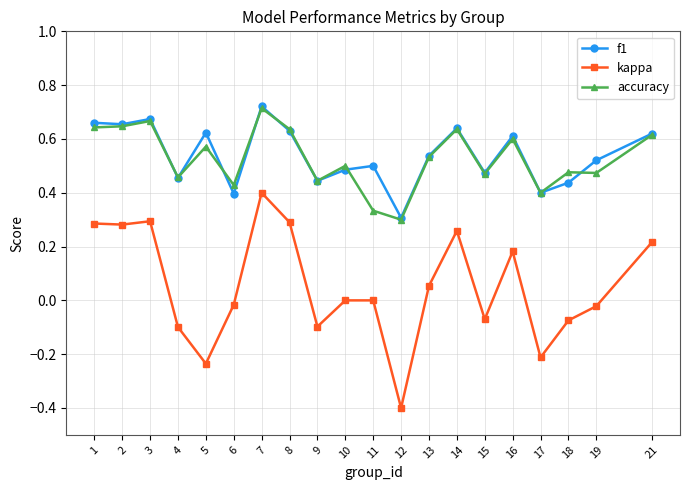

Between 7 and 17, which series saw the biggest shift?

kappa